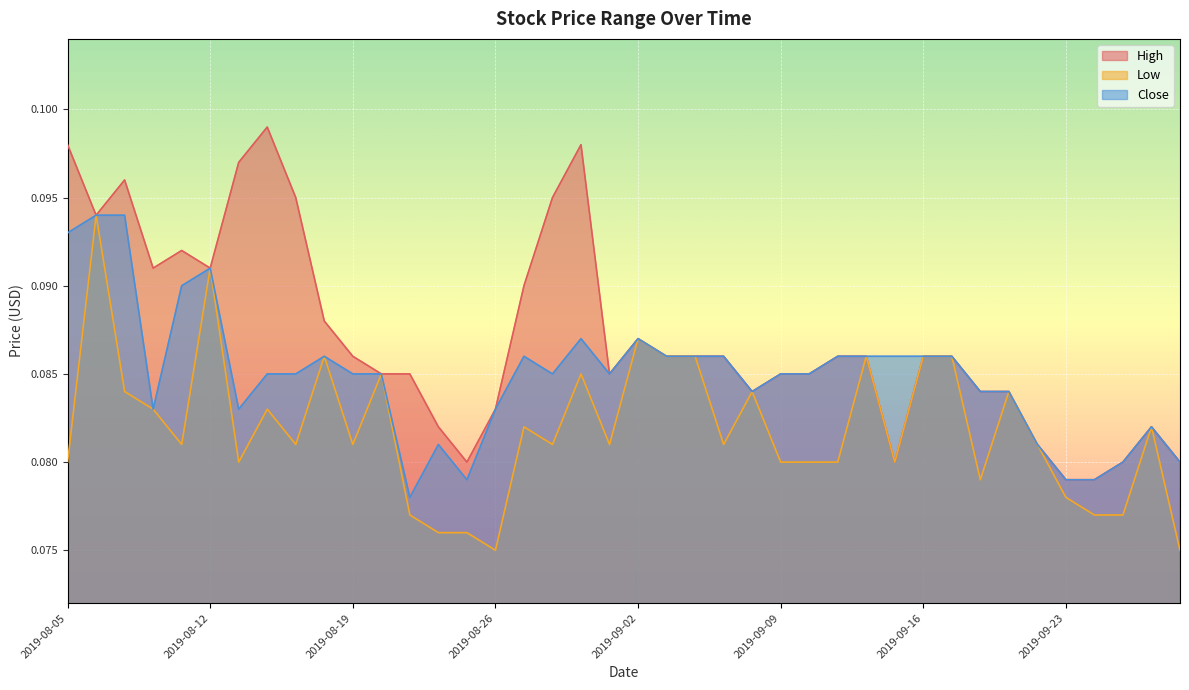

What is the label of the 15th point from the left?

2019-08-23